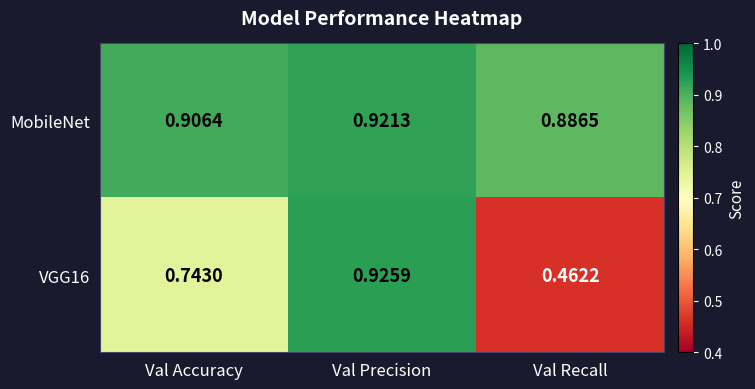

Which series has the largest total across all categories?

MobileNet